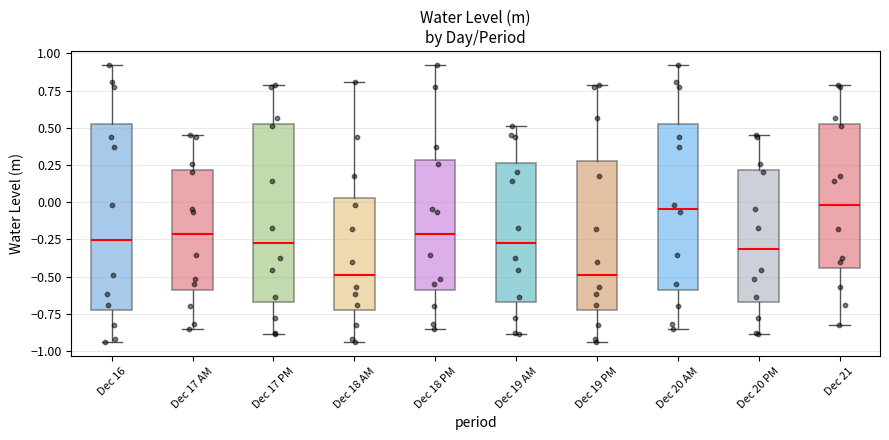

Where does the lower whisker of the box for Dec 20 AM end on the y-axis? The values are not printed on the chart, so give them approximately, as read against the axis.

-0.85